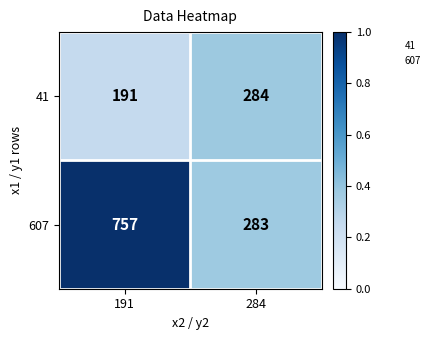

At which category is the sum across all series the highest?

191